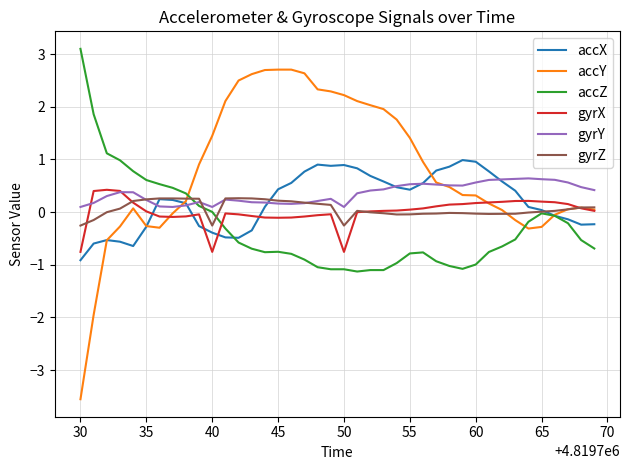

True or false: gyrX and gyrY cross at least once.

True